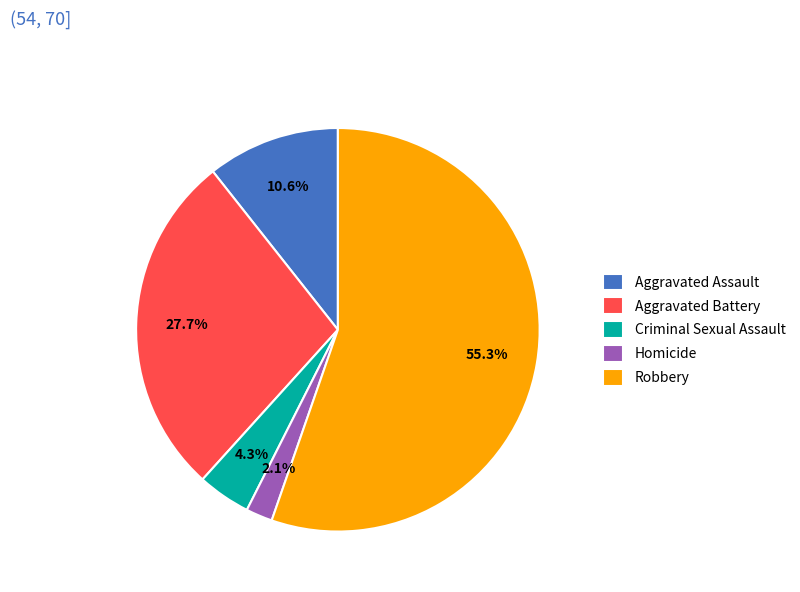

Rank the categories by value from highest to lowest.

Robbery, Aggravated Battery, Aggravated Assault, Criminal Sexual Assault, Homicide